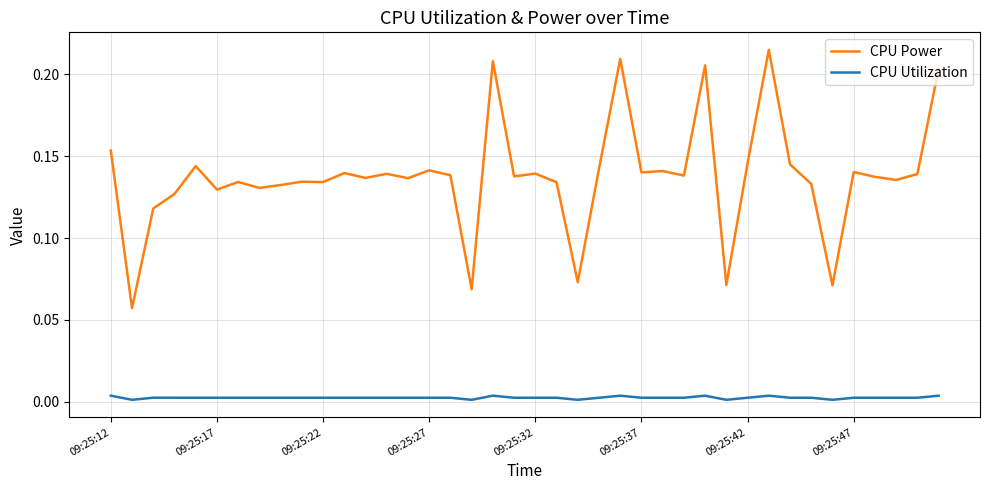

Rank the series by their average value, from lowest to highest.

CPU Utilization, CPU Power